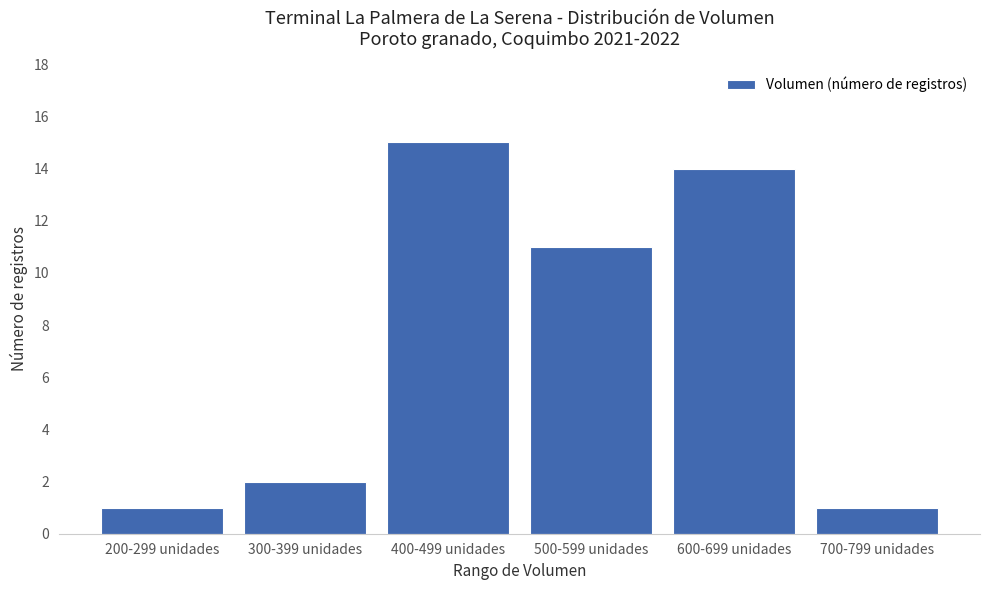

True or false: the data shows 4 at 500-599 unidades.

False